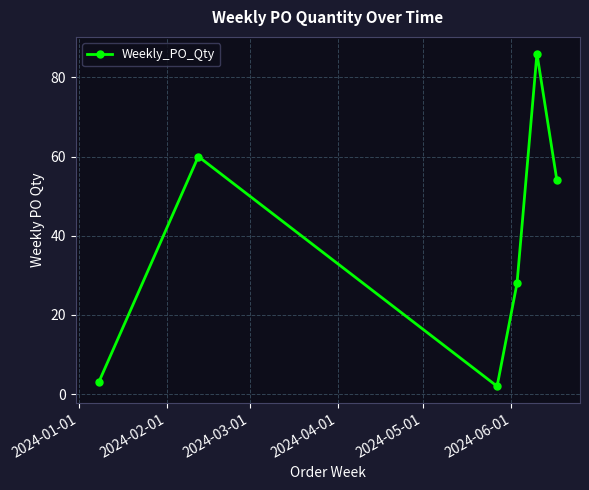

What is the greatest value displayed?

86